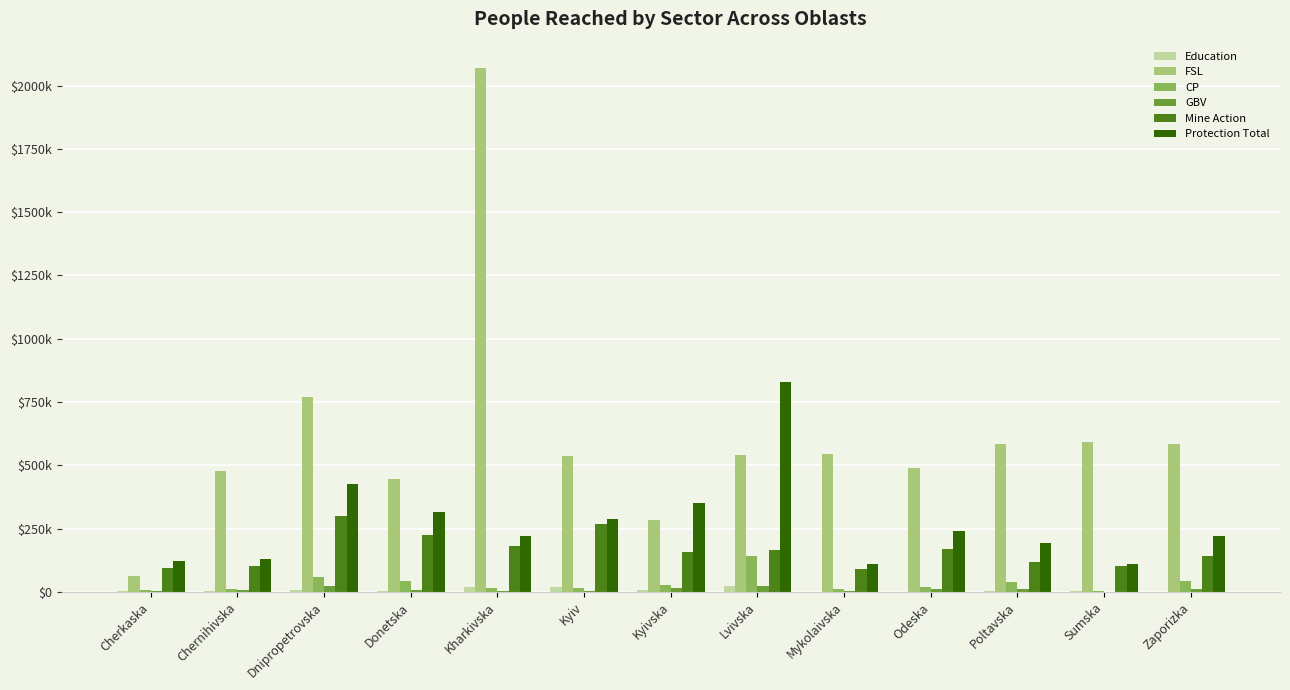

Between Chernihivska and Odeska, which is larger?

Chernihivska